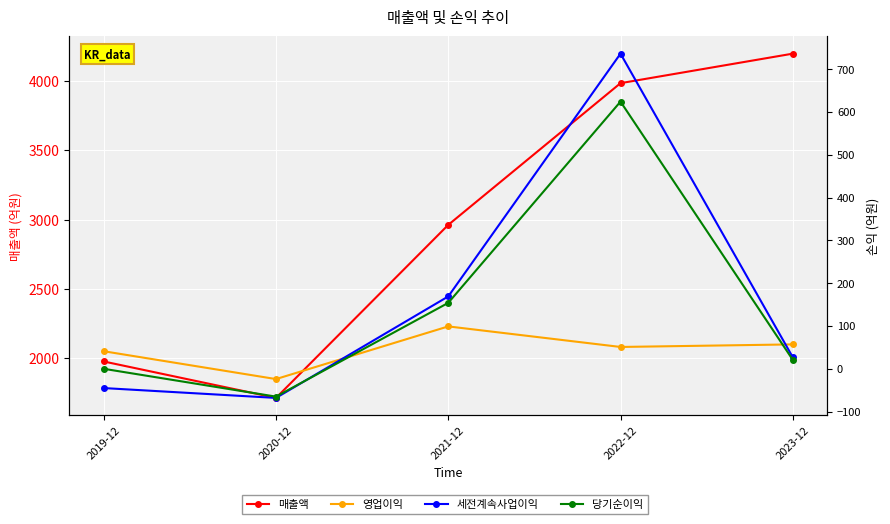

What is the label of the 4th point from the right?

2020-12